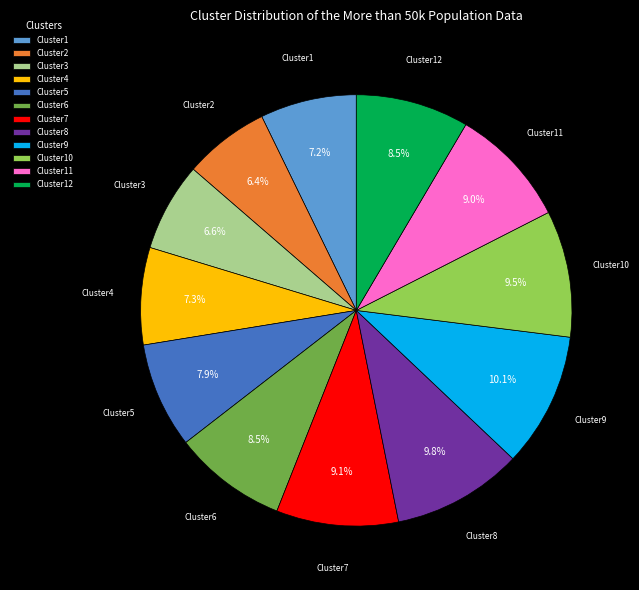

What percentage do Cluster8 and Cluster2 together represent?

16.2%